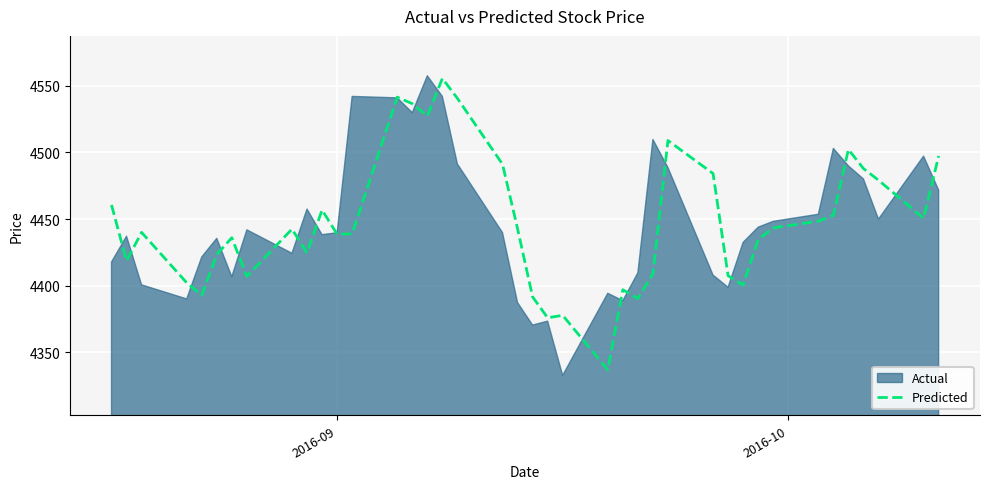

True or false: the data has more than 2 interior local peaks.

True